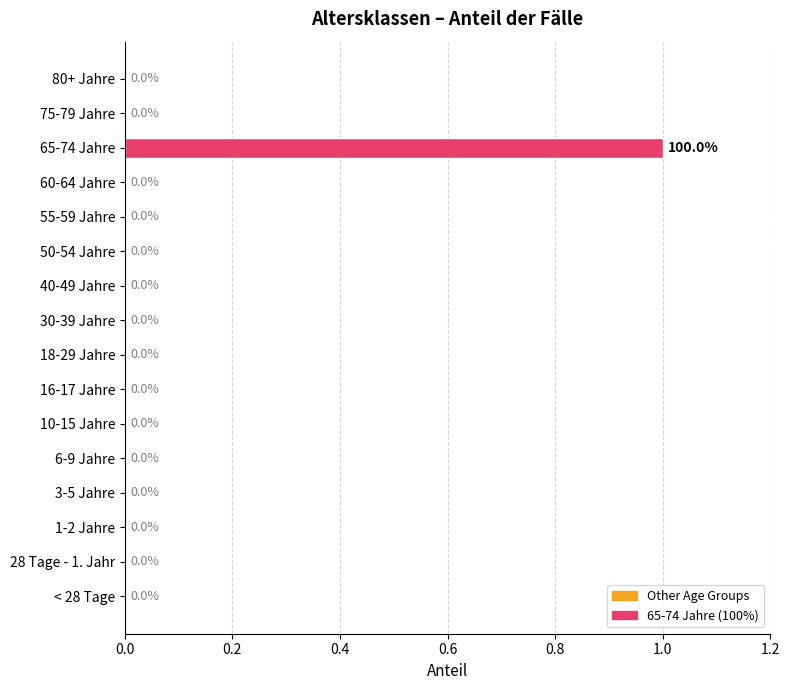

Reading bottom to top, list all the values displayed in this chart.

< 28 Tage=0	28 Tage - 1. Jahr=0	1-2 Jahre=0	3-5 Jahre=0	6-9 Jahre=0	10-15 Jahre=0	16-17 Jahre=0	18-29 Jahre=0	30-39 Jahre=0	40-49 Jahre=0	50-54 Jahre=0	55-59 Jahre=0	60-64 Jahre=0	65-74 Jahre=1	75-79 Jahre=0	80+ Jahre=0